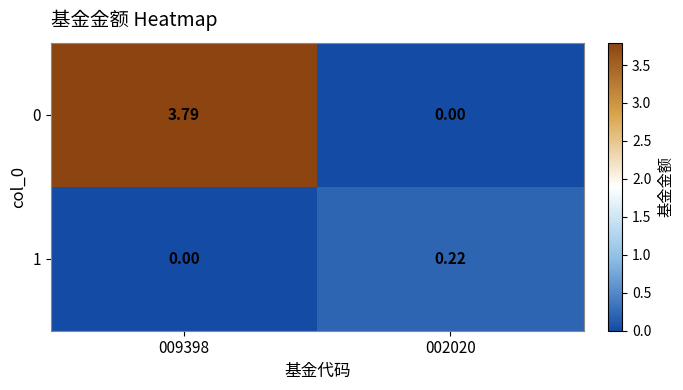

How many positive values does the 1 series have?

1